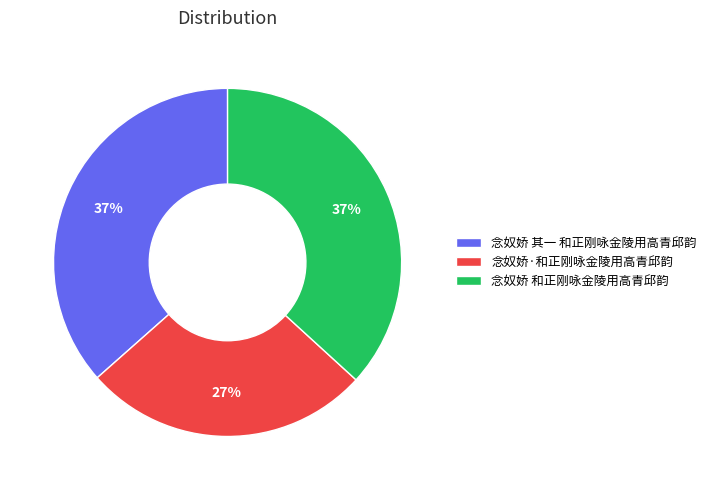

To the nearest percent, what portion does 念奴娇·和正刚咏金陵用高青邱韵 represent?

27%